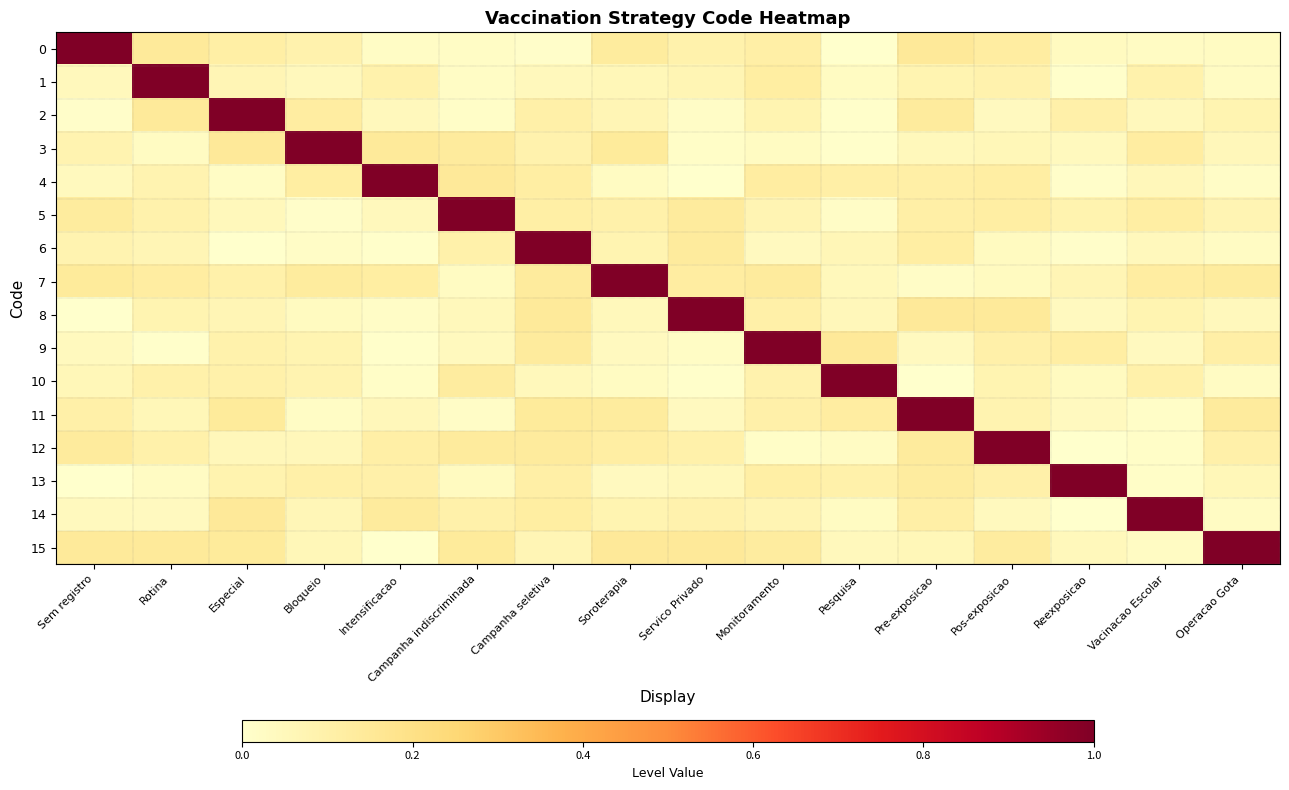

Which category has the highest value across all series?

Especial